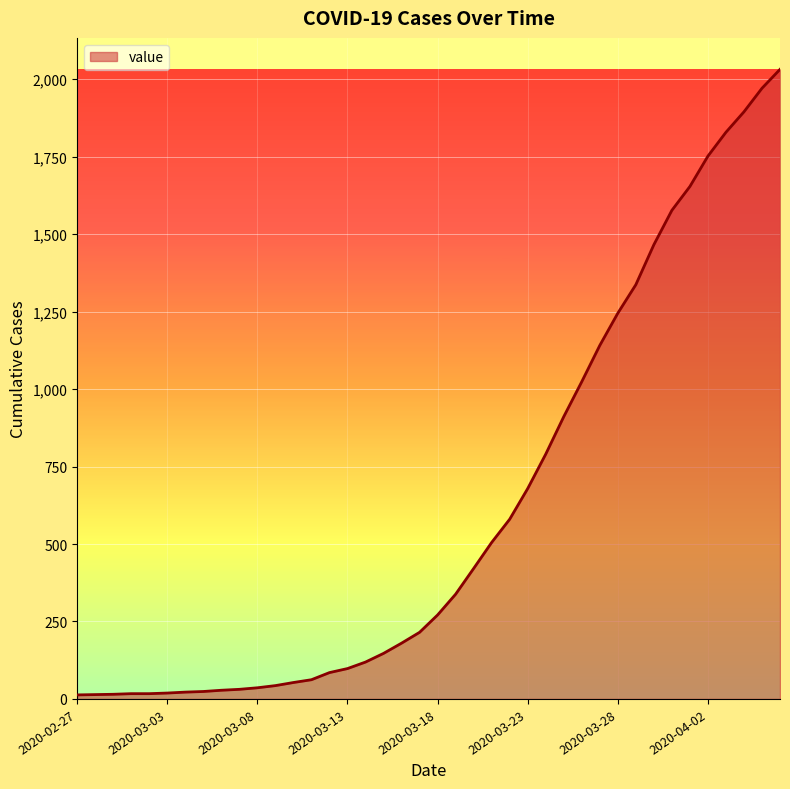

What is the maximum value shown in the chart?

2032